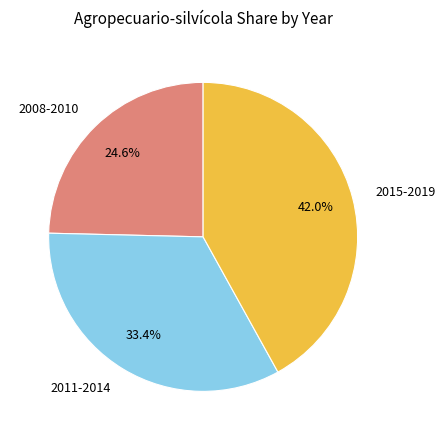

Which slice is the smallest?

2008-2010